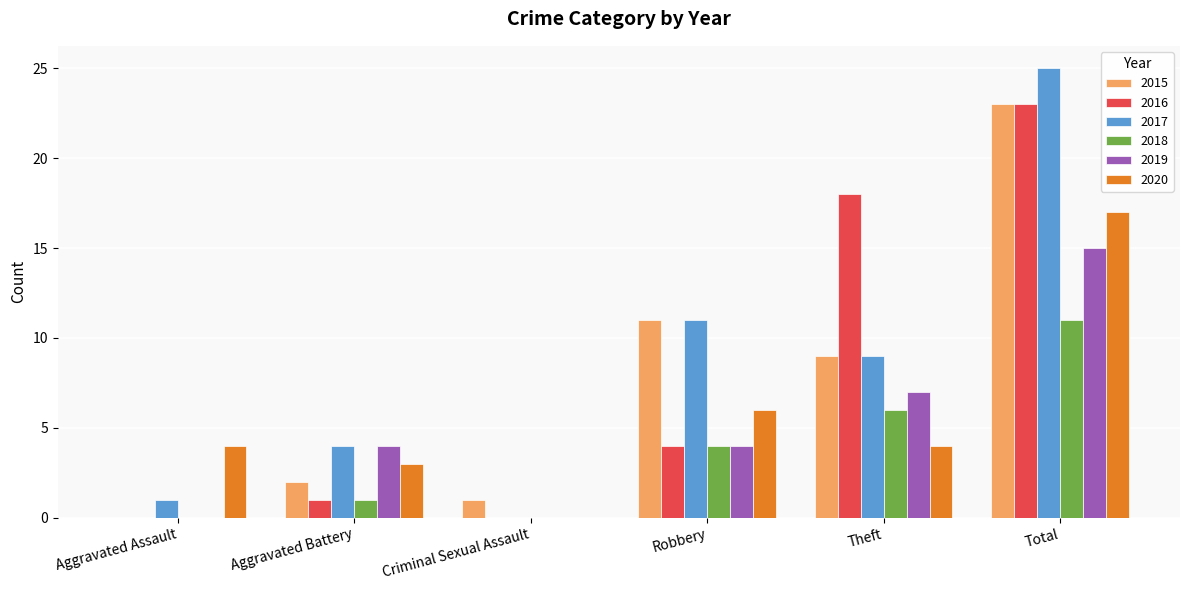

Is the value of 2019 at Aggravated Battery greater than the value of 2017 at Robbery?

No